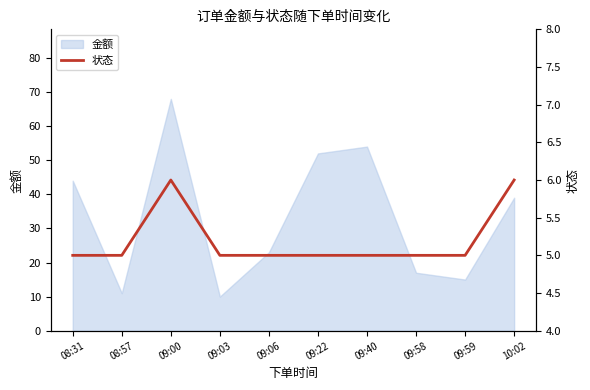

How many lines are shown in the chart?

1